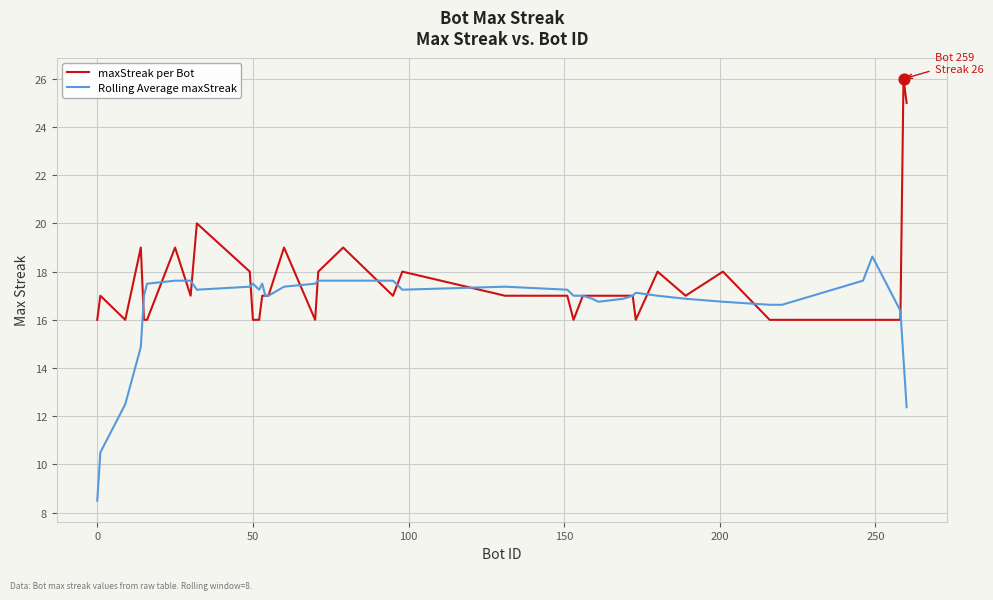

Which series has the largest total across all categories?

maxStreak per Bot